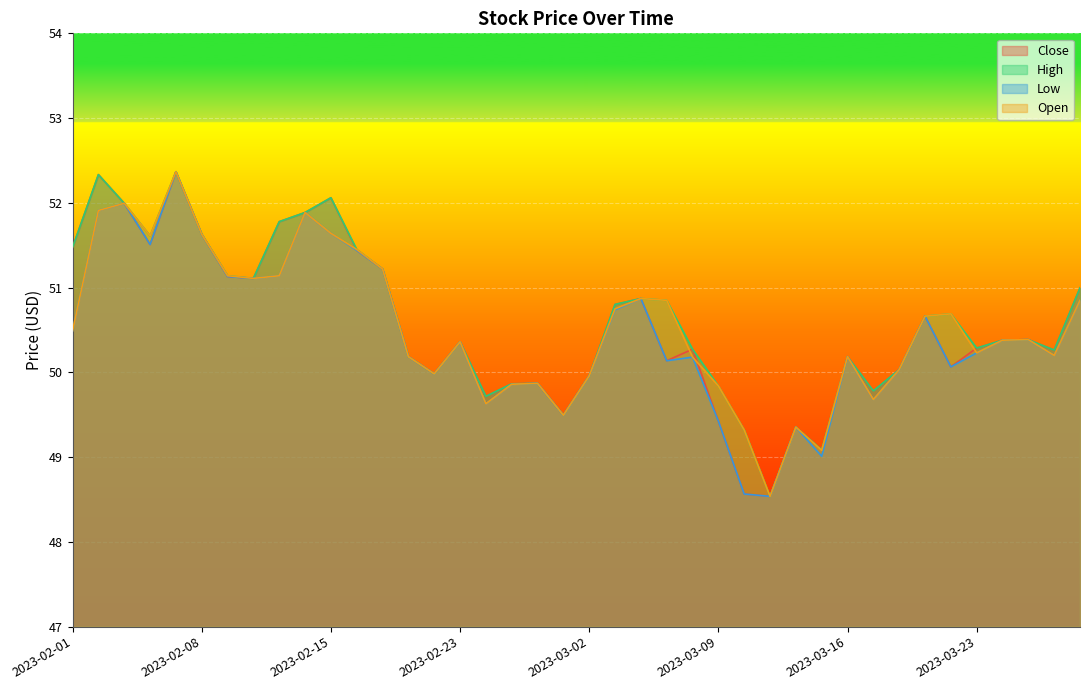

In Open, how many points are higher than both neighbors (excluding endpoints)?

10